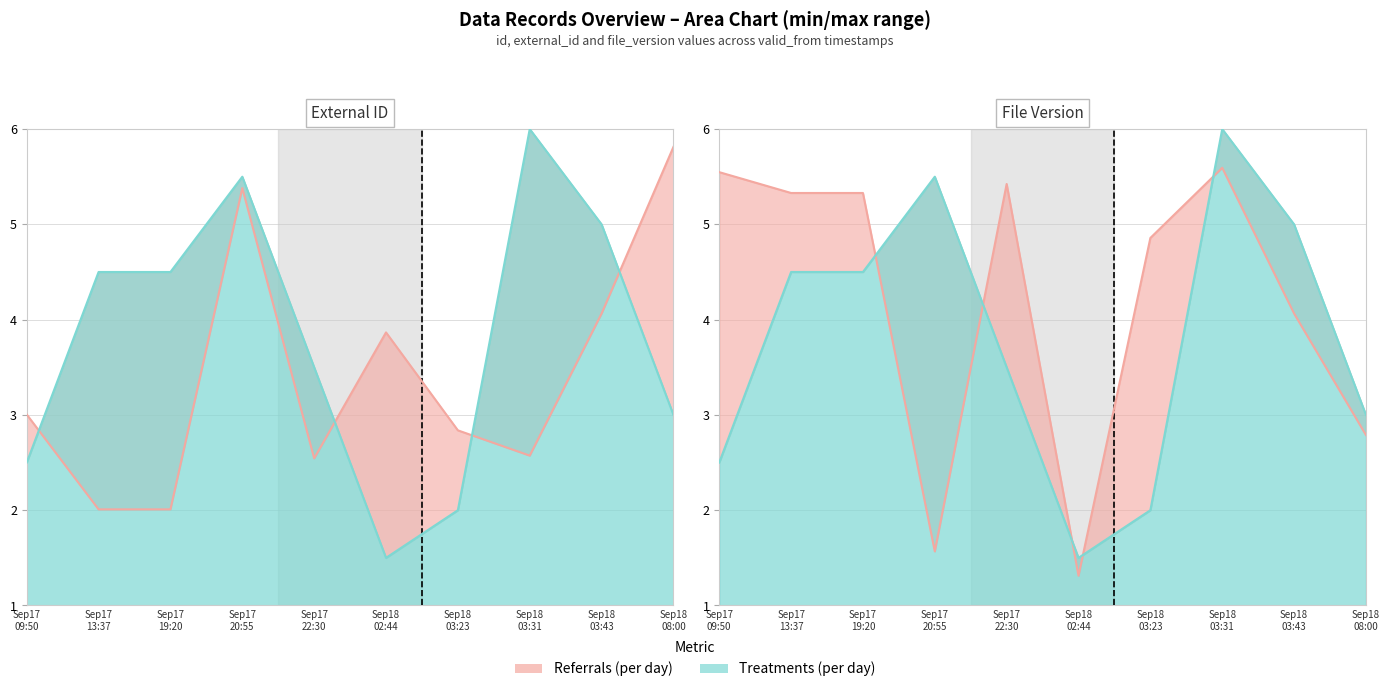

In external_id_scaled, how many points are higher than both neighbors (excluding endpoints)?

2